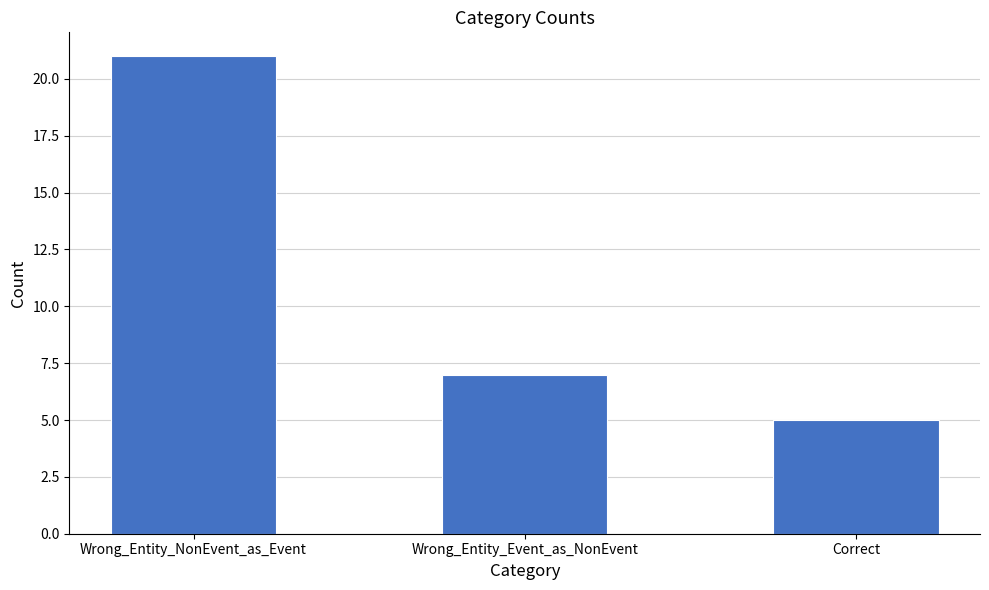

Between Correct and Wrong_Entity_NonEvent_as_Event, which is larger?

Wrong_Entity_NonEvent_as_Event